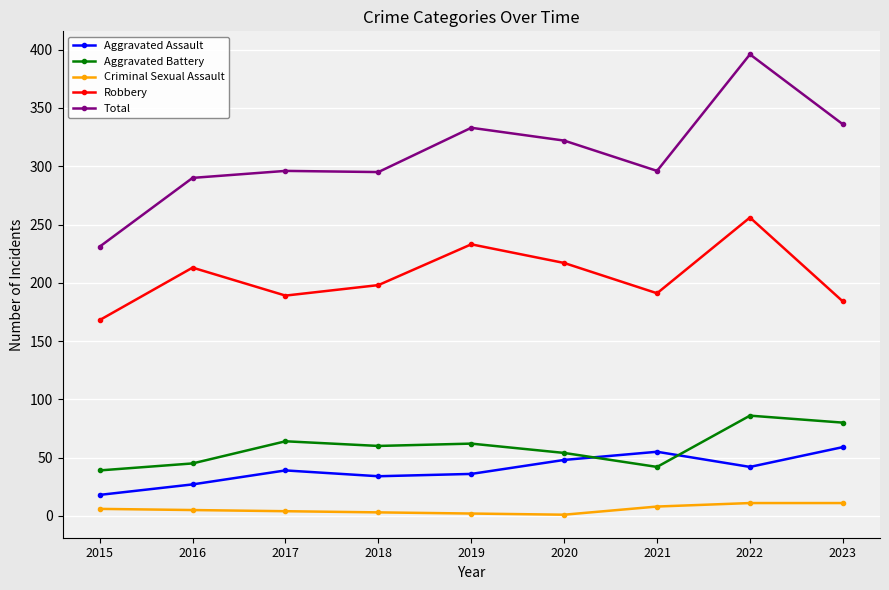

What is the maximum value shown in the chart?

396